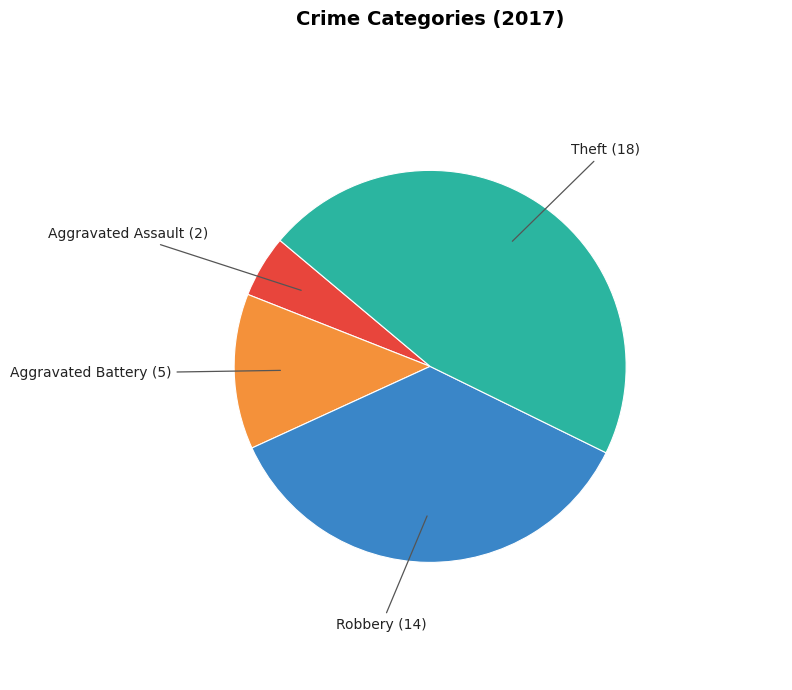

Is there any slice that represents more than half of the pie?

No